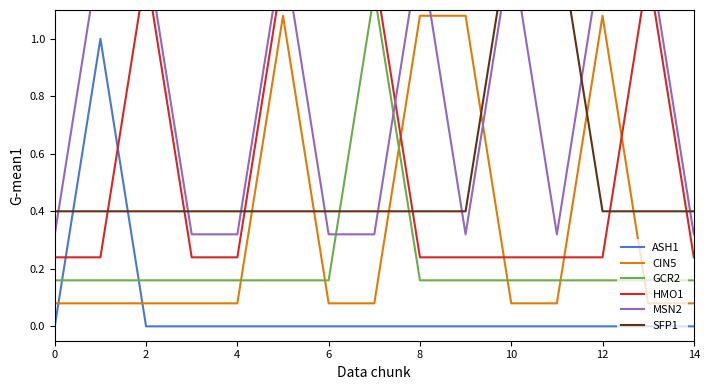

The ASH1 series shows 0.0 at 4. True or false?

True